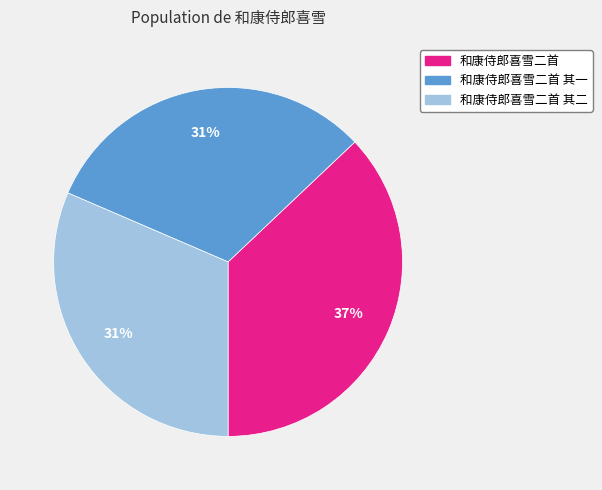

Is 和康侍郎喜雪二首 其二 the majority of the pie?

No